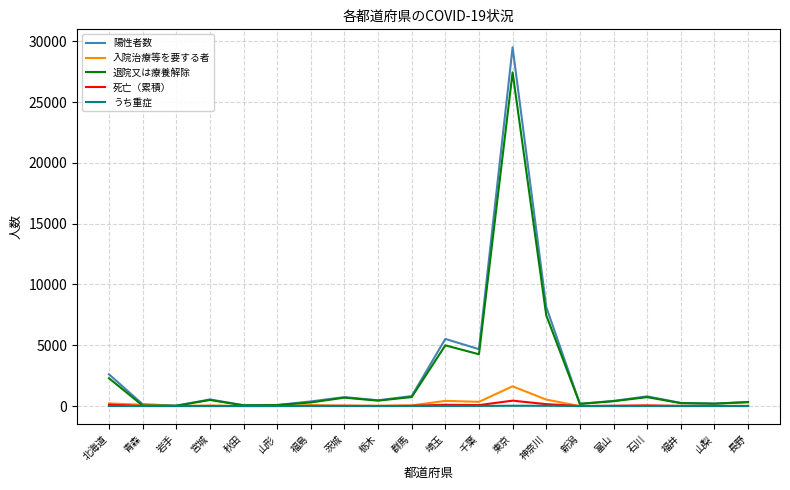

What is the difference between the highest and lowest values at 群馬?

815